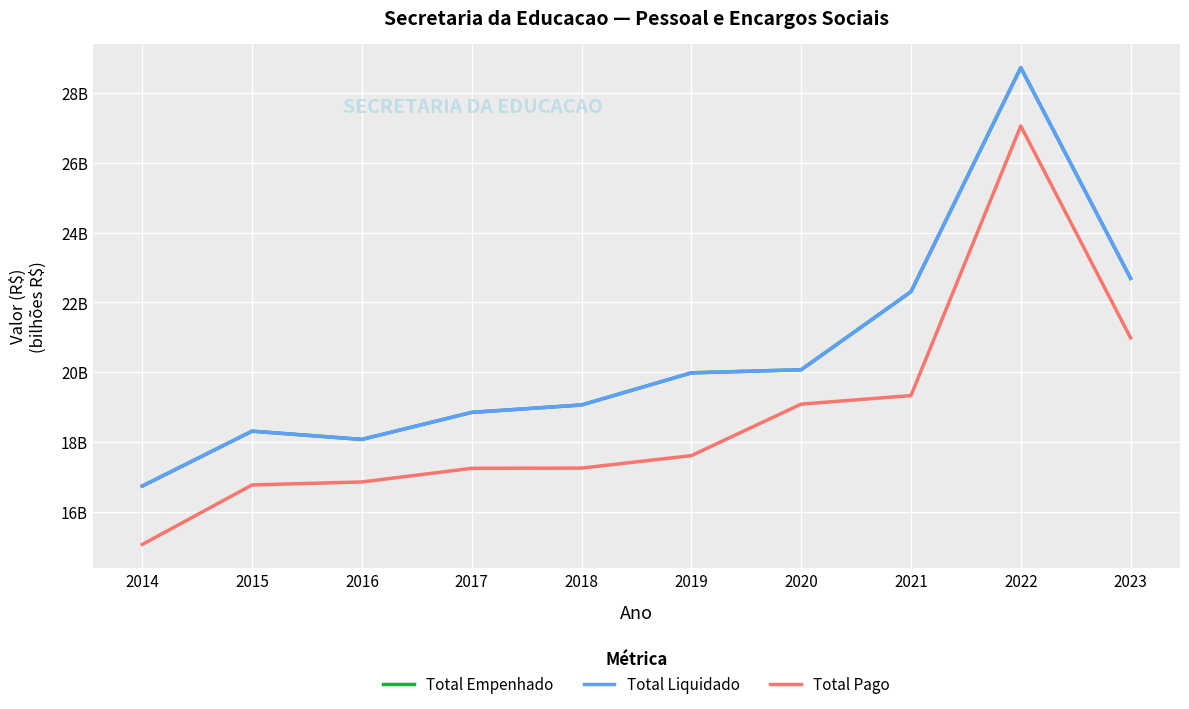

Between 2017 and 2022, which is larger?

2022